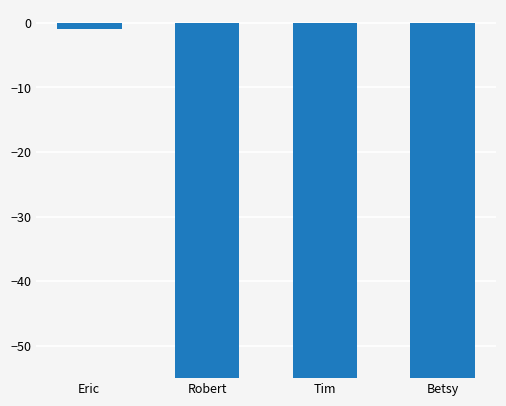

What is the value of the 4th bar from the left?

-290.4